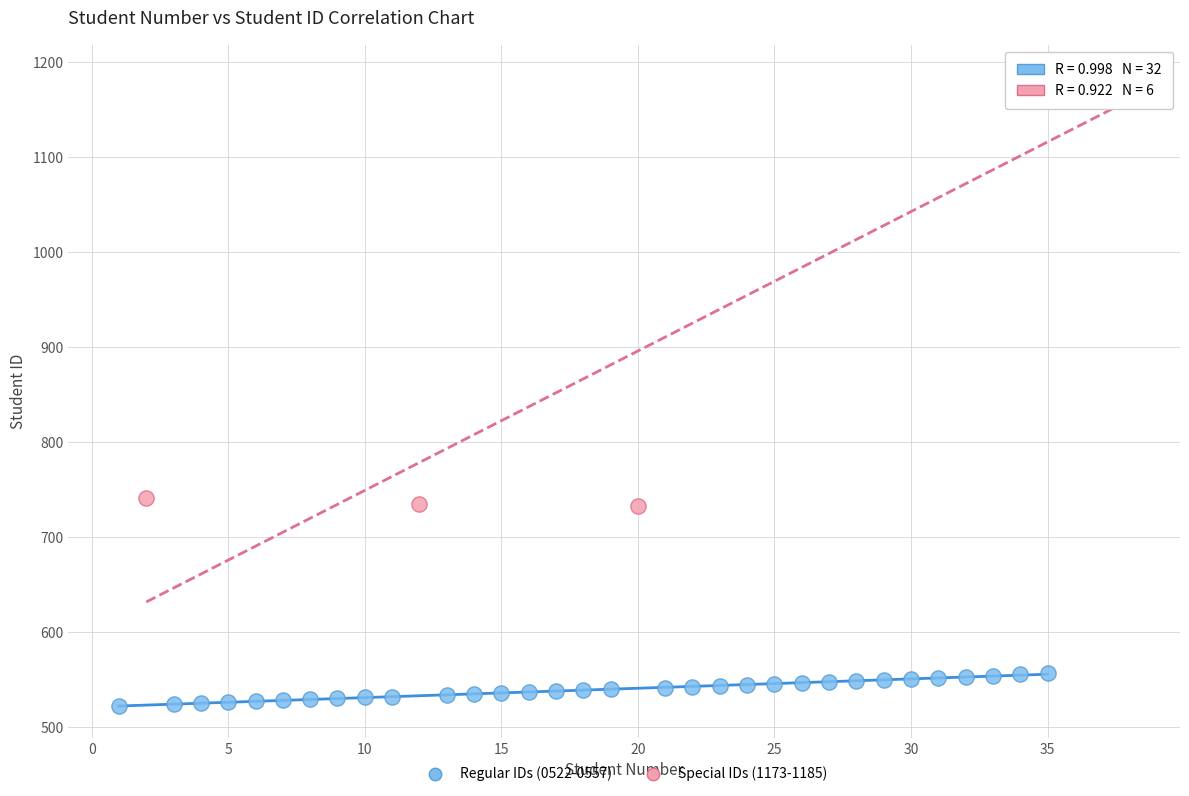

Which series has the widest spread of Y values?

Special IDs (1173-1185)